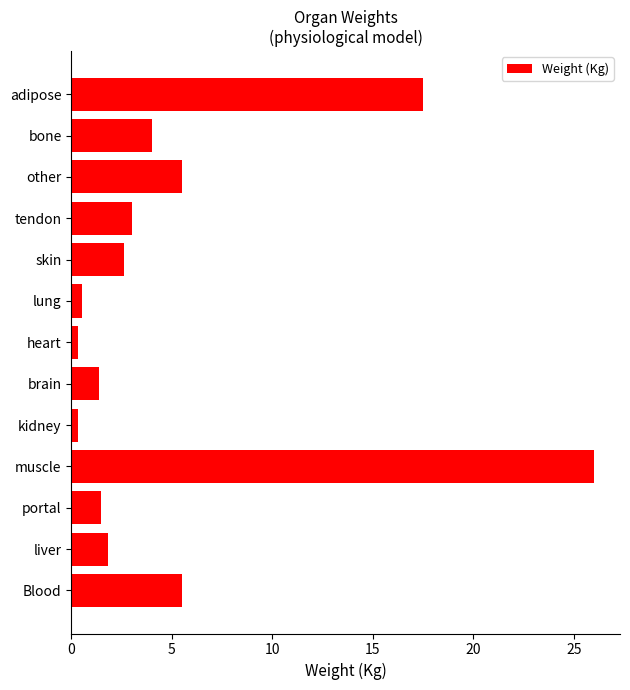

What is the greatest value displayed?

26.0